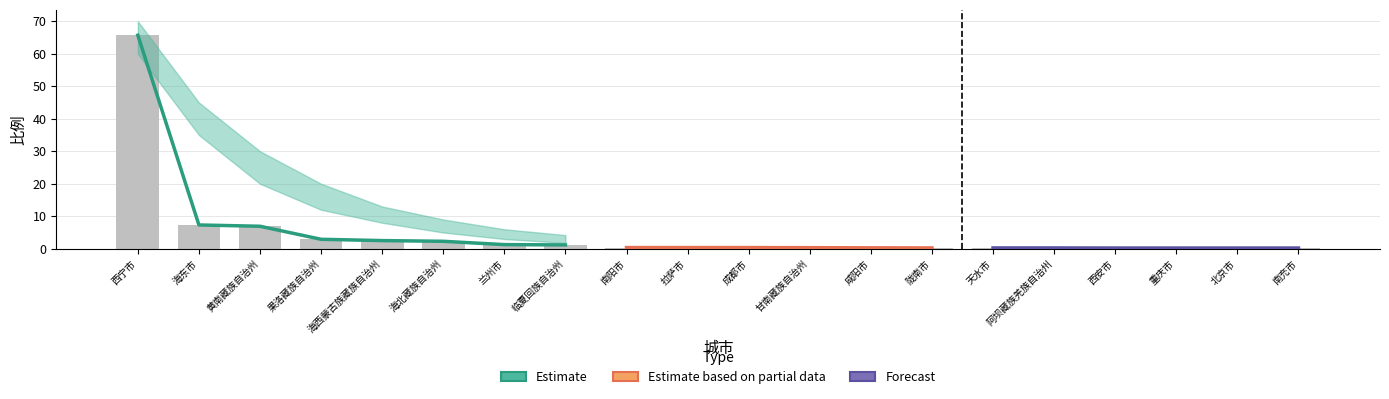

What is the average value?

4.7